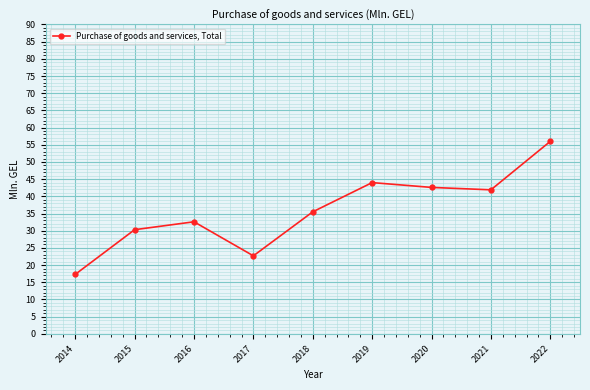

How many interior local peaks (higher than both neighbors) does the data have?

2